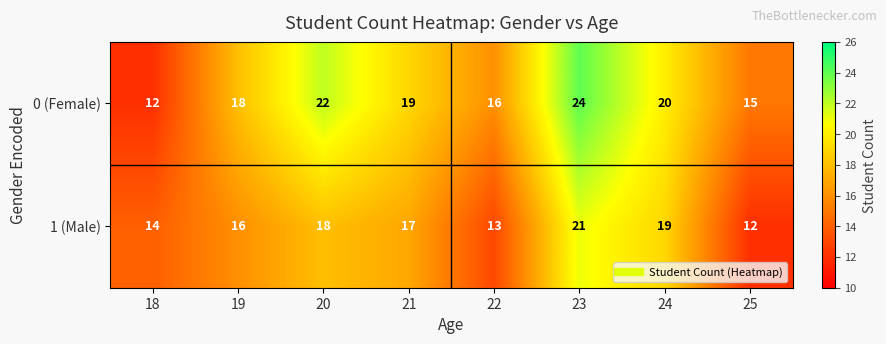

Which label corresponds to the largest value in the chart?

23